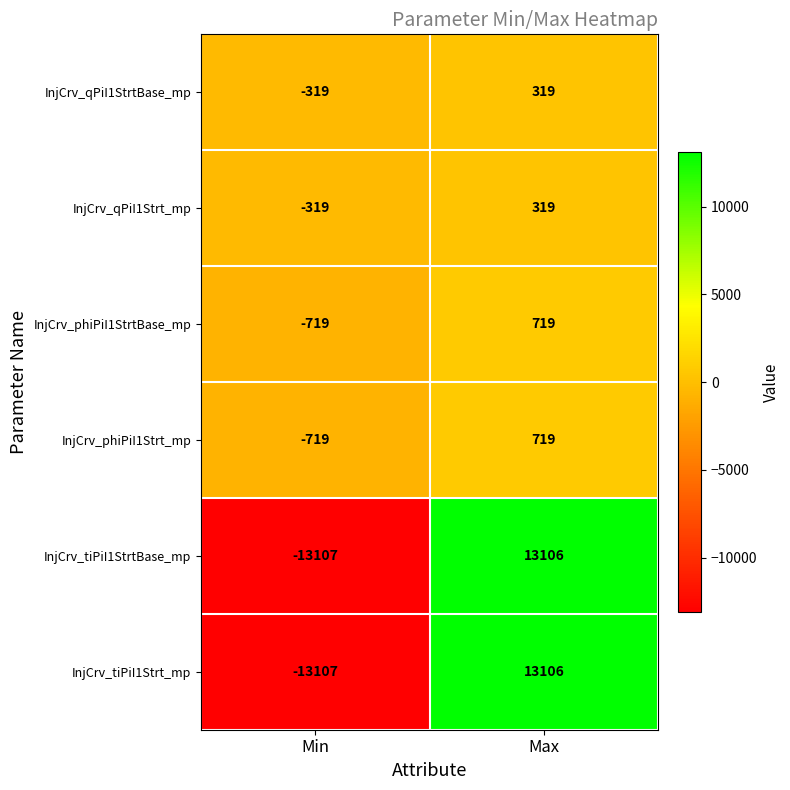

What is the difference between the highest and lowest values at Min?

12788